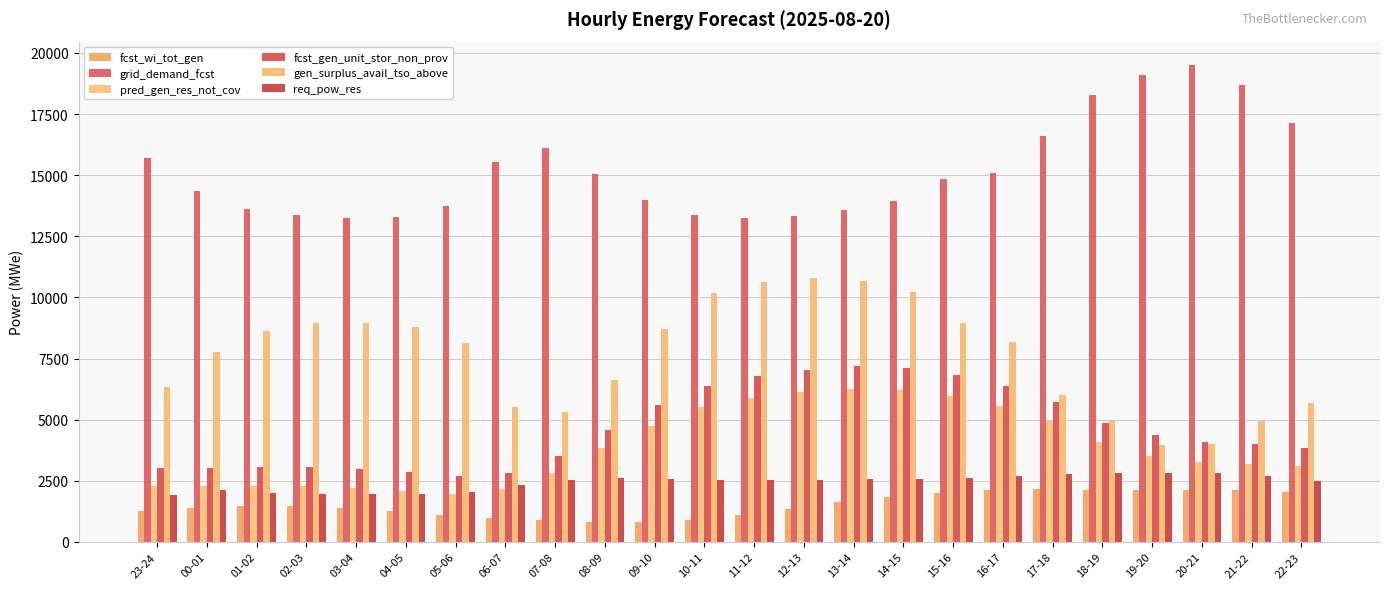

How many values in the req_pow_res series are below 2544?

12